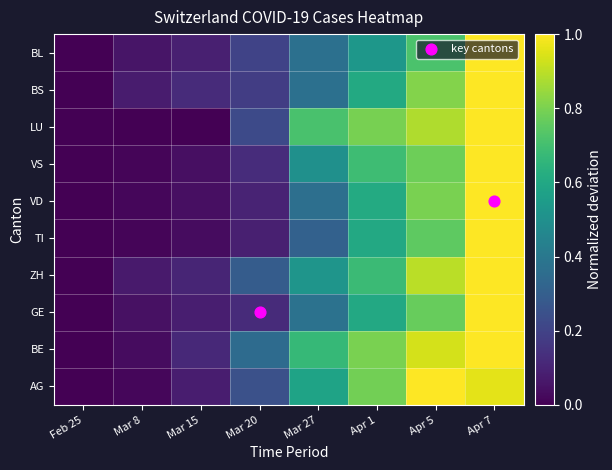

Rank the series at Apr 7 from highest to lowest value.

BE, GE, ZH, TI, VD, VS, LU, BS, BL, AG